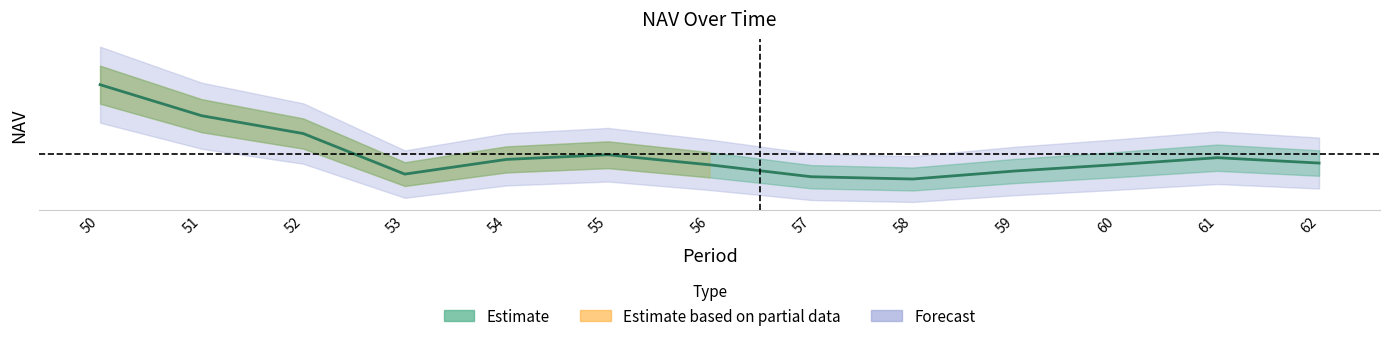

Reading left to right, transcribe all the data shown in this chart.

50=22.9	51=19.9	52=18.2	53=14.3	54=15.7	55=16.1	56=15.2	57=14.0	58=13.8	59=14.6	60=15.2	61=15.9	62=15.3